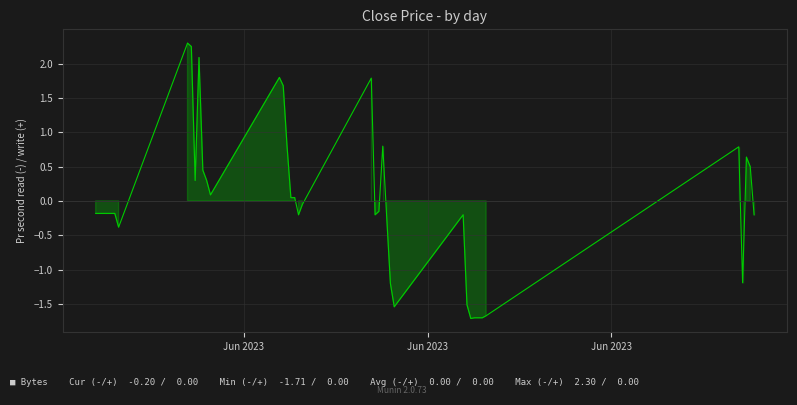

Count the number of data series in this chart.

1